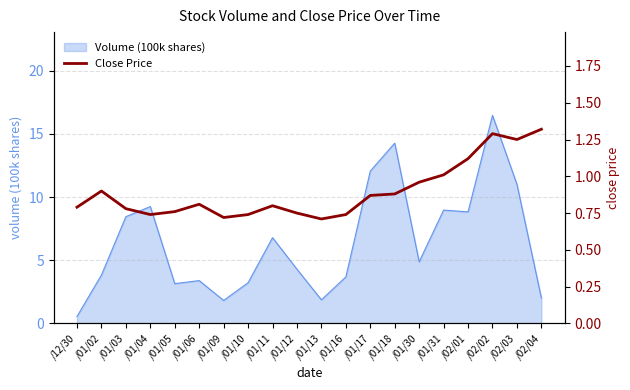

Reading right to left, extract all data points from this chart.

1.3	1.2	1.3	1.1	1.0	1.0	0.9	0.9	0.7	0.7	0.8	0.8	0.7	0.7	0.8	0.8	0.7	0.8	0.9	0.8